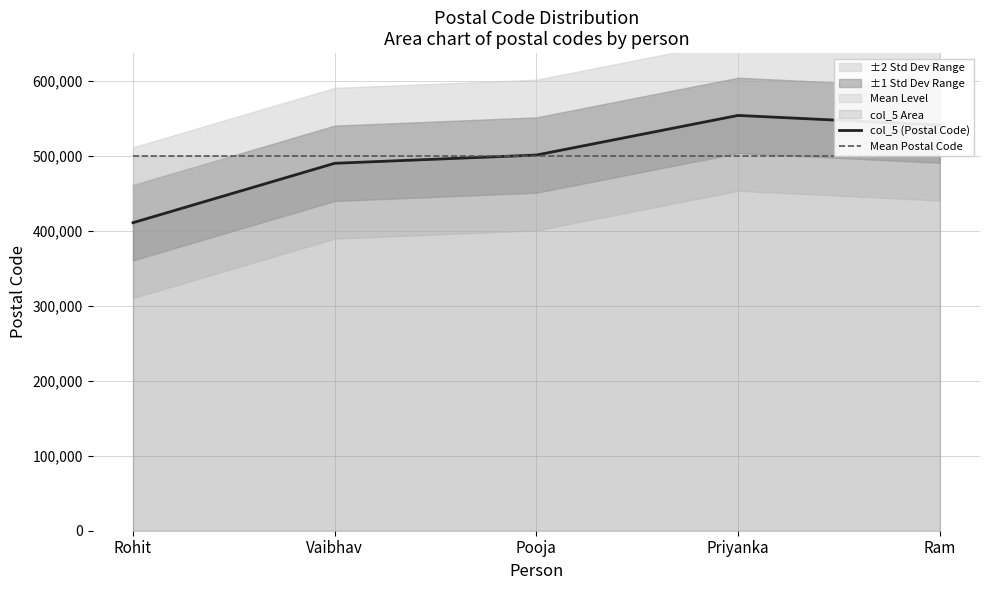

At how many categories does at least one series exceed 521607?

2